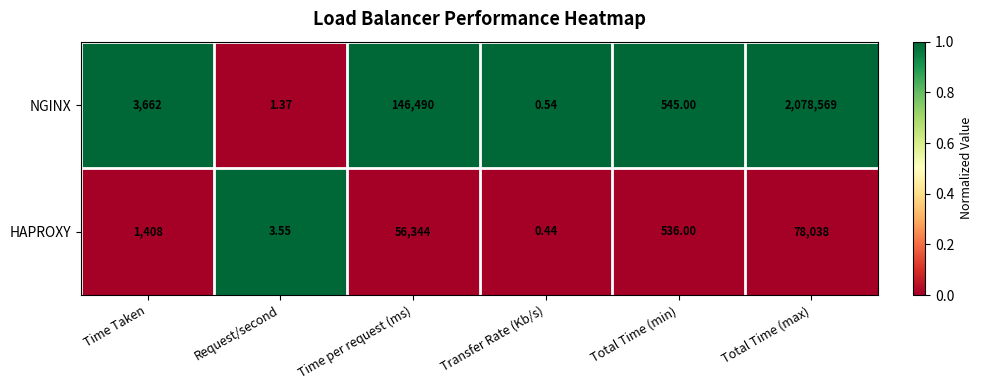

At which label is HAPROXY closest to 39019?

Time per request (ms)